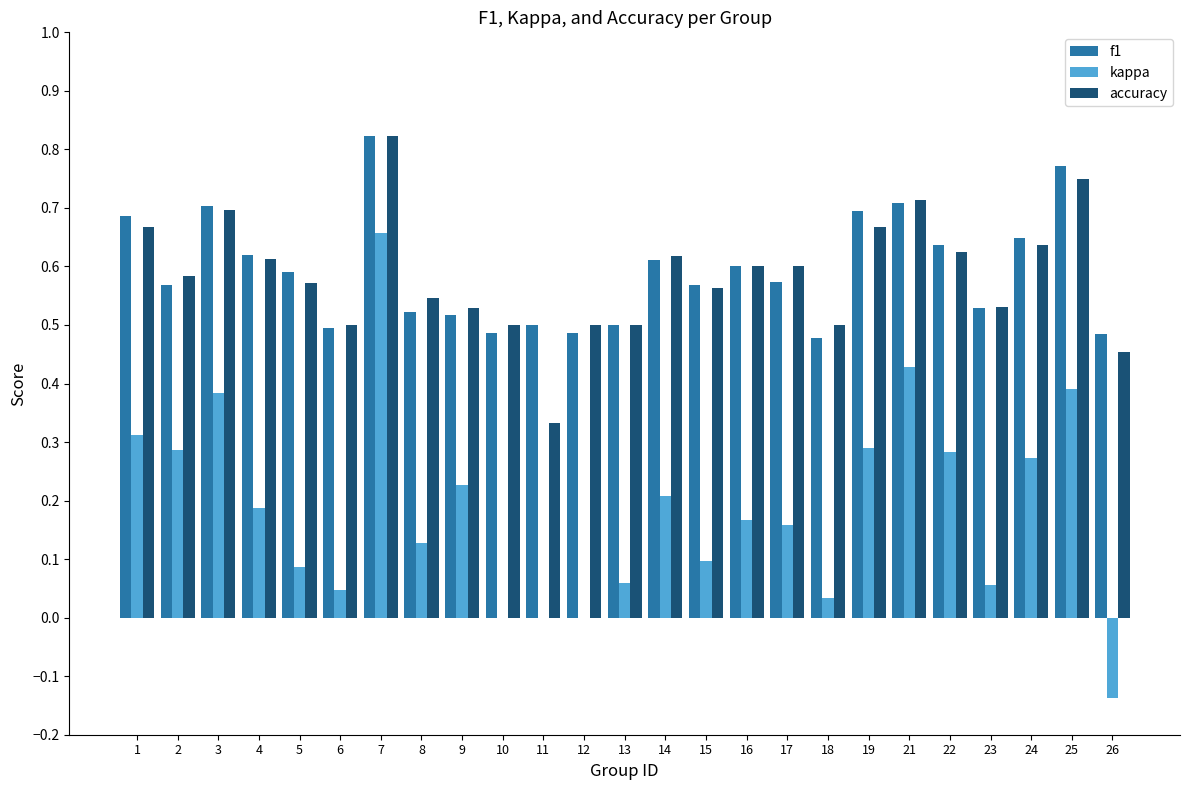

How many data points does each series have?

25